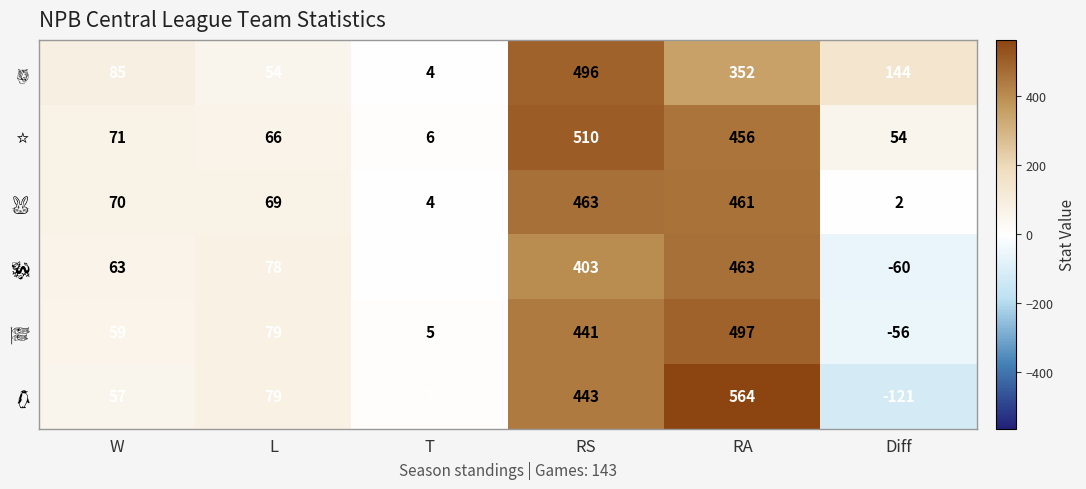

Which label corresponds to the largest value in the chart?

RA